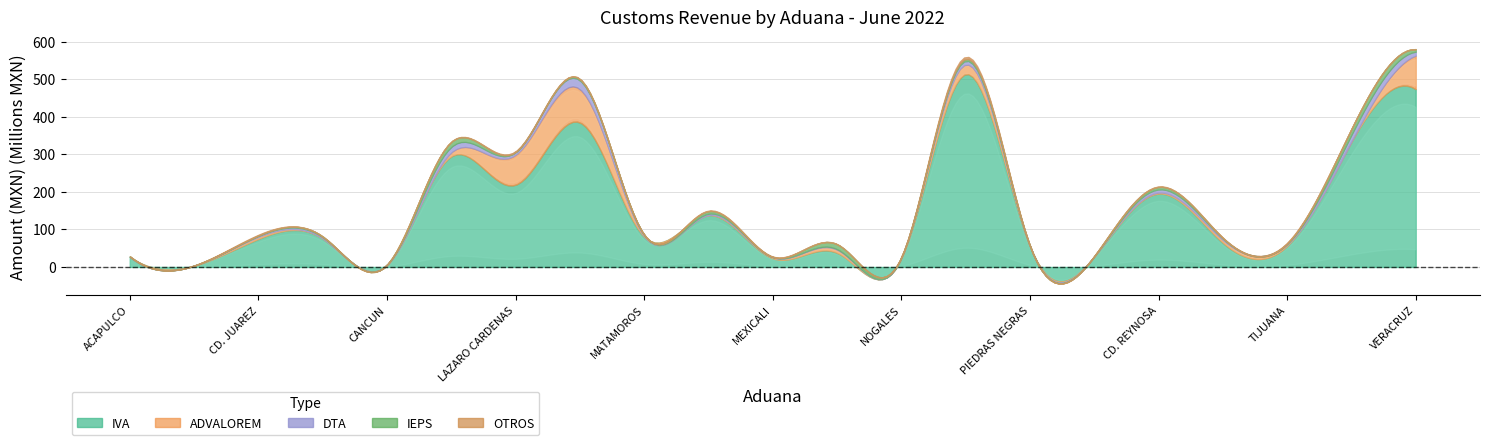

Reading left to right, transcribe all the data shown in this chart.

IVA: ACAPULCO=26926543	AGUA PRIETA=3447306	CD. JUAREZ=75013283	COATZACOALCOS=76222877	CANCUN=5021423	ENSENADA=295083938	LAZARO CARDENAS=219055208	MANZANILLO=385077786	MATAMOROS=80656331	MAZATLAN=138434175	MEXICALI=23147421	MEXICO D.F.=37986834	NOGALES=23261059	NUEVO LAREDO=514009712	PIEDRAS NEGRAS=54626872	PROGRESO=27453454	CD. REYNOSA=195741706	TAMPICO=64752476	TIJUANA=56483006	TUXPAN=334430405	VERACRUZ=473912300
ADVALOREM: ACAPULCO=0	AGUA PRIETA=45197	CD. JUAREZ=5440536	COATZACOALCOS=0	CANCUN=318247	ENSENADA=10377574	LAZARO CARDENAS=79896581	MANZANILLO=89034360	MATAMOROS=1612934	MAZATLAN=149854	MEXICALI=2499661	MEXICO D.F.=8397695	NOGALES=1171708	NUEVO LAREDO=25518169	PIEDRAS NEGRAS=650952	PROGRESO=510978	CD. REYNOSA=2742086	TAMPICO=7460911	TIJUANA=3311383	TUXPAN=0	VERACRUZ=89590169
DTA: ACAPULCO=0	AGUA PRIETA=122133	CD. JUAREZ=2641576	COATZACOALCOS=3226073	CANCUN=401266	ENSENADA=14653297	LAZARO CARDENAS=6824389	MANZANILLO=23369605	MATAMOROS=3074901	MAZATLAN=3605625	MEXICALI=726132	MEXICO D.F.=1481059	NOGALES=705679	NUEVO LAREDO=9833994	PIEDRAS NEGRAS=402360	PROGRESO=153120	CD. REYNOSA=8236264	TAMPICO=3704616	TIJUANA=2010933	TUXPAN=17752637	VERACRUZ=10316908
IEPS: ACAPULCO=1388969	AGUA PRIETA=87	CD. JUAREZ=795953	COATZACOALCOS=1657985	CANCUN=485132	ENSENADA=13386541	LAZARO CARDENAS=689049	MANZANILLO=3310085	MATAMOROS=249518	MAZATLAN=6622114	MEXICALI=104077	MEXICO D.F.=12833634	NOGALES=492488	NUEVO LAREDO=5163739	PIEDRAS NEGRAS=355993	PROGRESO=887222	CD. REYNOSA=6559182	TAMPICO=1465132	TIJUANA=565155	TUXPAN=15508118	VERACRUZ=6264866
OTROS: ACAPULCO=480	AGUA PRIETA=225758	CD. JUAREZ=1747032	COATZACOALCOS=3142	CANCUN=21949	ENSENADA=456118	LAZARO CARDENAS=1776671	MANZANILLO=738288	MATAMOROS=725864	MAZATLAN=1281410	MEXICALI=1286176	MEXICO D.F.=145440	NOGALES=1190900	NUEVO LAREDO=5316545	PIEDRAS NEGRAS=672228	PROGRESO=54432	CD. REYNOSA=1075752	TAMPICO=736775	TIJUANA=1862172	TUXPAN=258591	VERACRUZ=428386